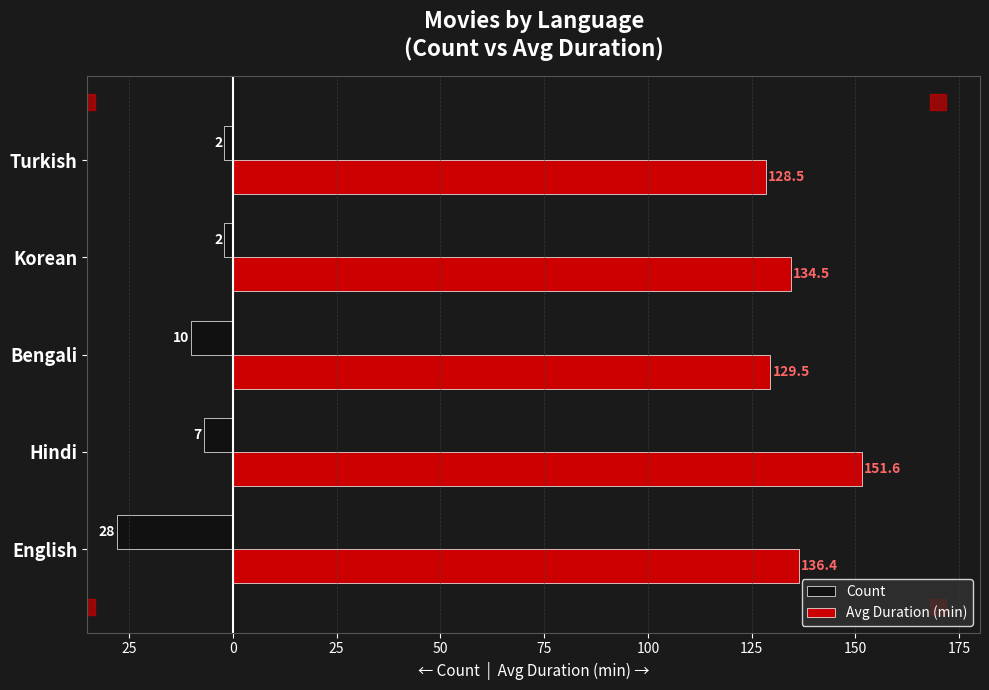

Rank the series by their maximum value, from lowest to highest.

Count, Avg Duration (min)